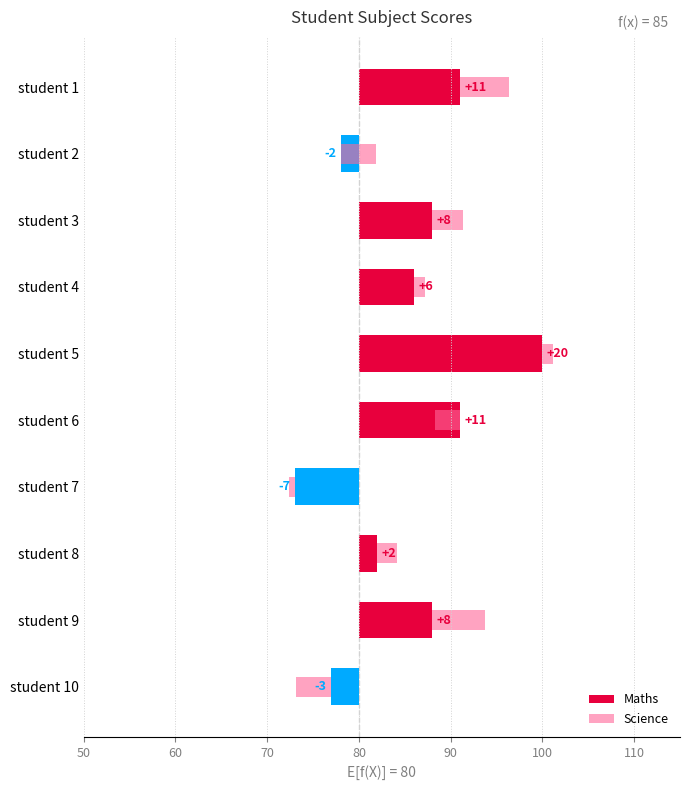

How many bars are there in each group?

2